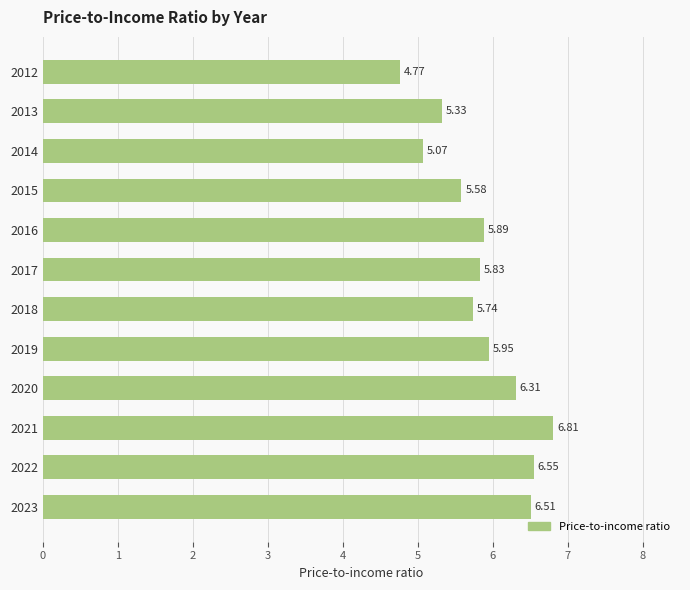

What is the sum of all values?

70.3